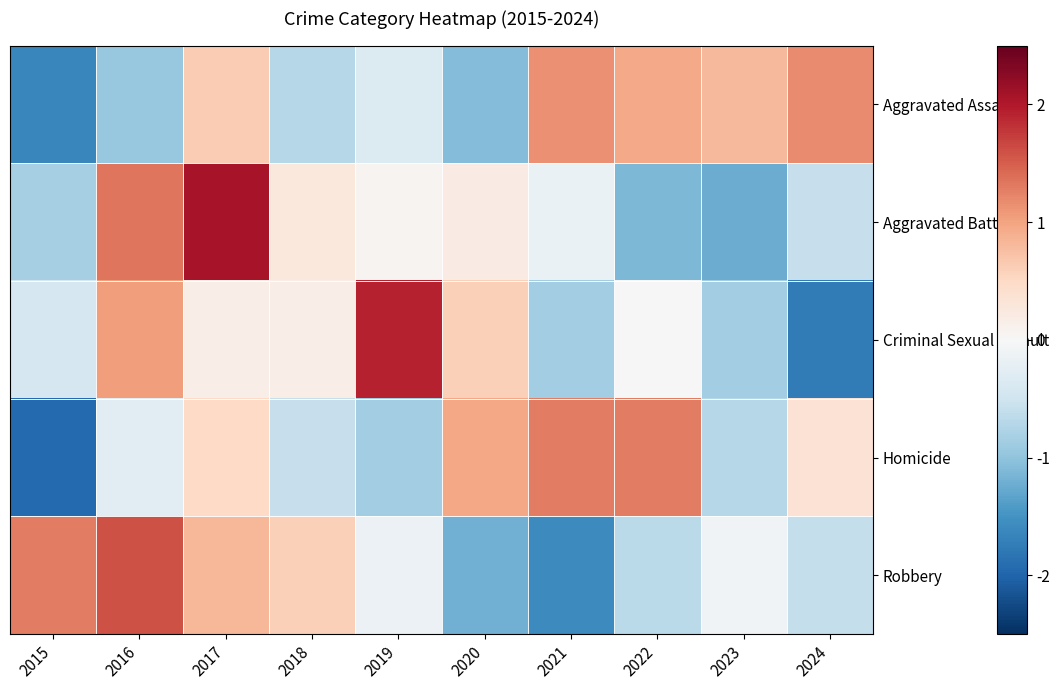

What is the difference between the highest and lowest values at 2015?

3.2